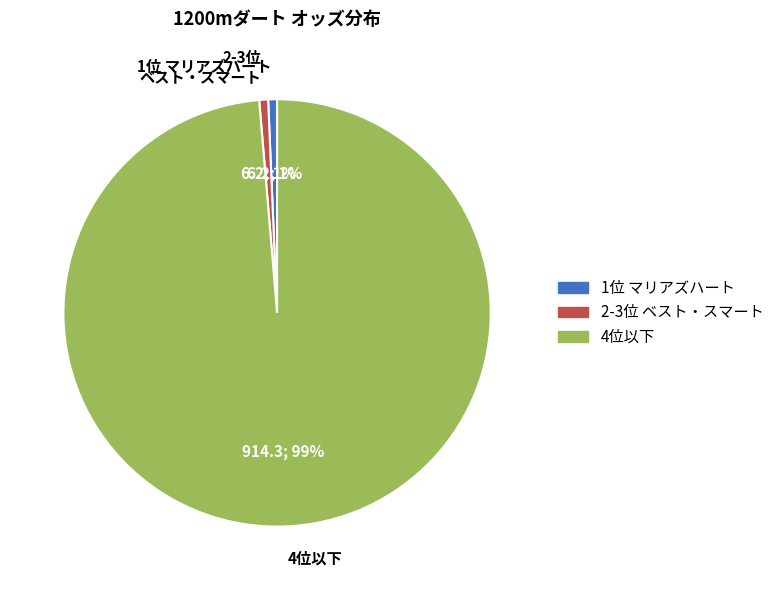

To the nearest percent, what portion does 2-3位 ベスト・スマート represent?

1%